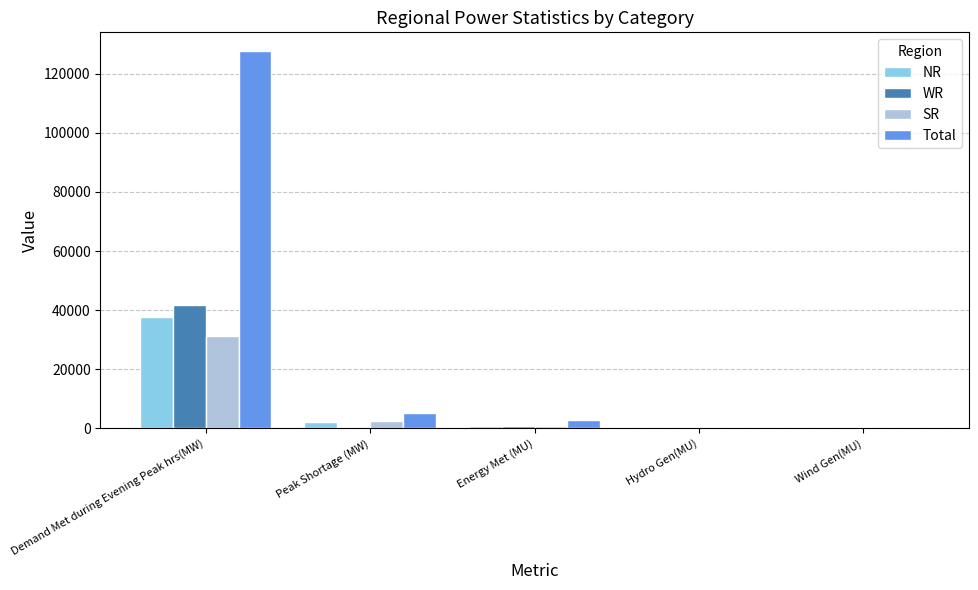

What is the total value across all series at Hydro Gen(MU)?

526